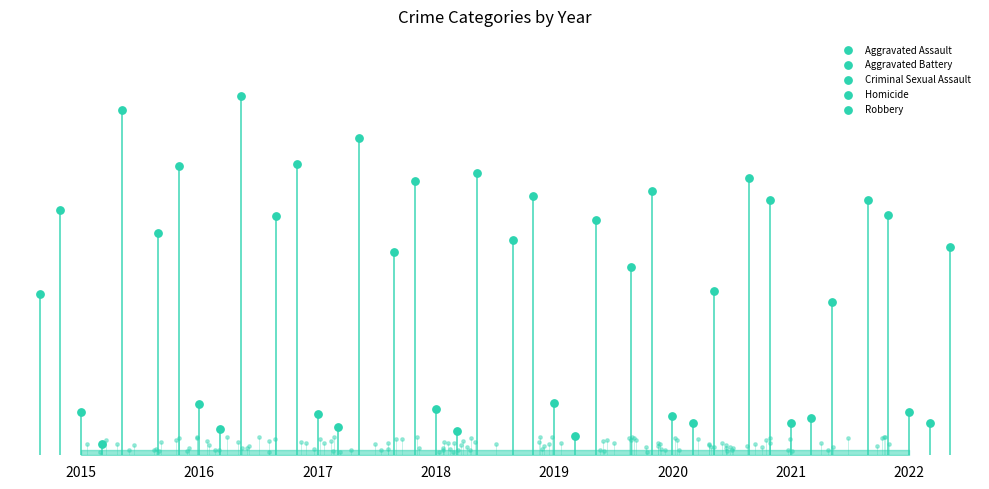

Is the value of Aggravated Assault at 2020 greater than the value of Aggravated Battery at 2016?

No